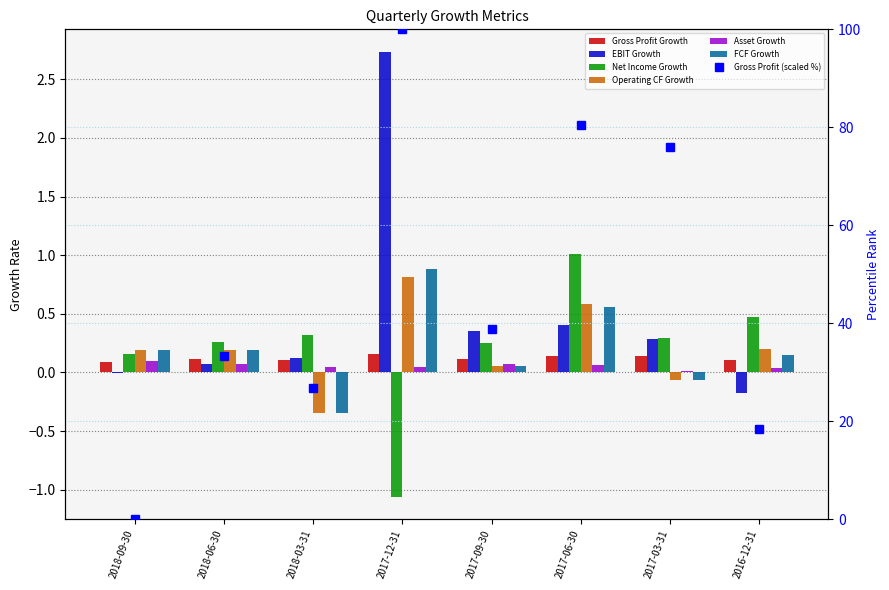

At 2016-12-31, list the series in order from smallest to largest.

EBIT Growth, Asset Growth, Gross Profit Growth, FCF Growth, Operating CF Growth, Net Income Growth